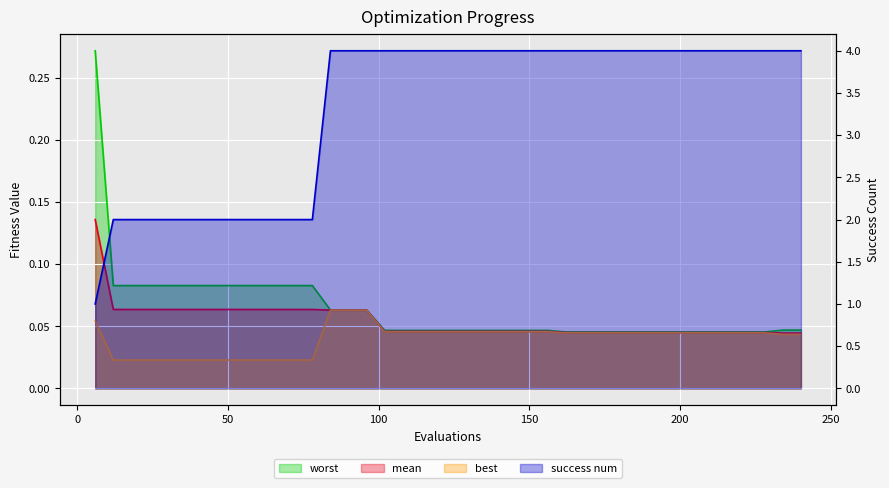

True or false: best has a value of 0.0 at 180.

True